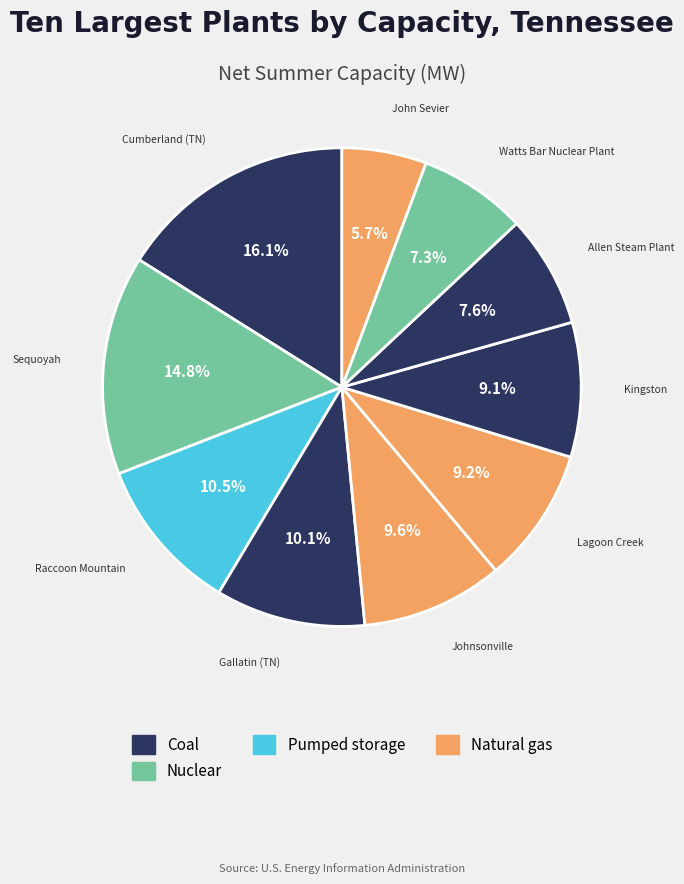

To the nearest percent, what is the average slice percentage?

10%